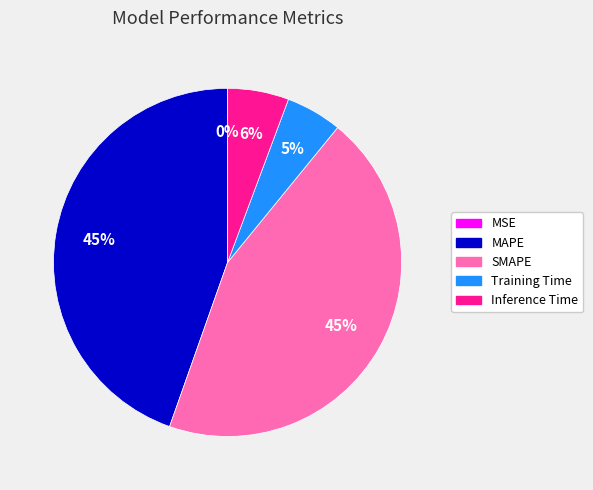

To the nearest percent, what portion does Inference Time represent?

6%